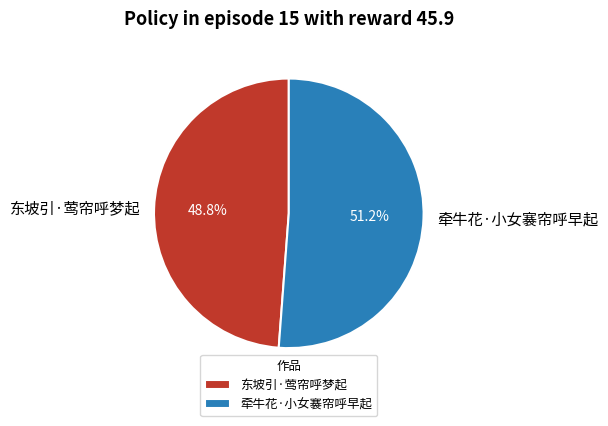

Combined, do 牵牛花·小女褰帘呼早起 and 东坡引·莺帘呼梦起 account for over 50%?

Yes